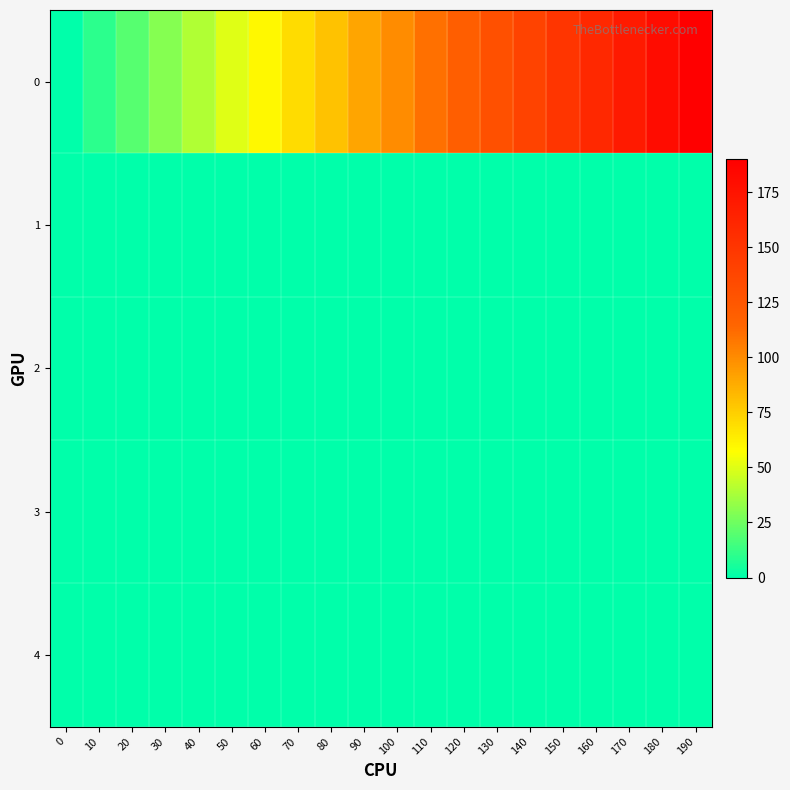

What is the total value across all series at 40?

41.0